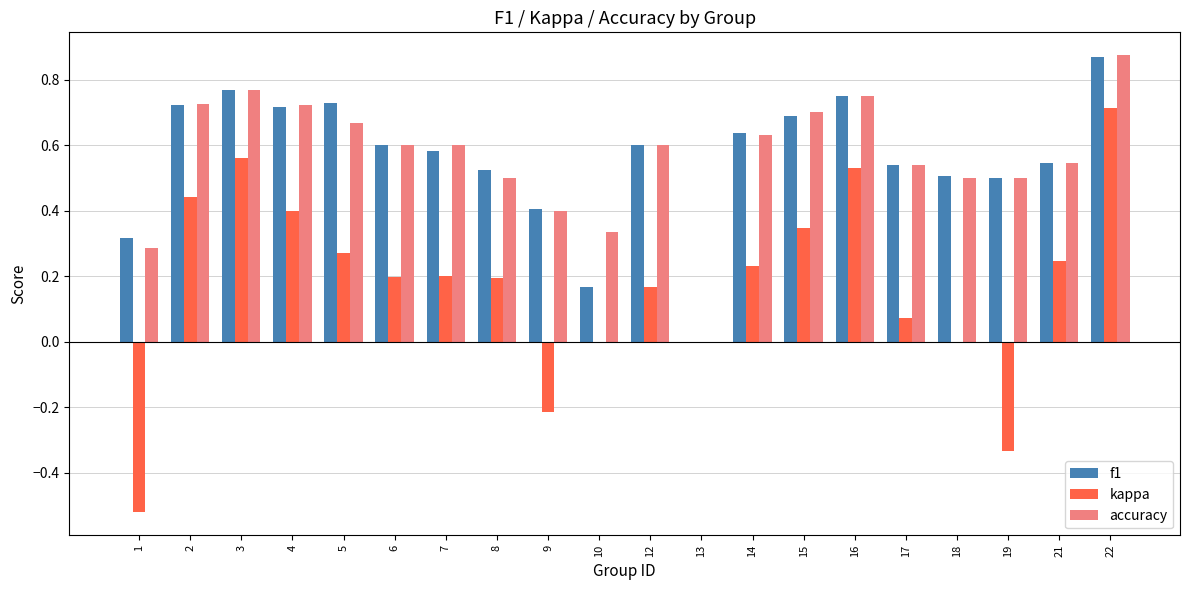

At which category is the sum across all series the highest?

22